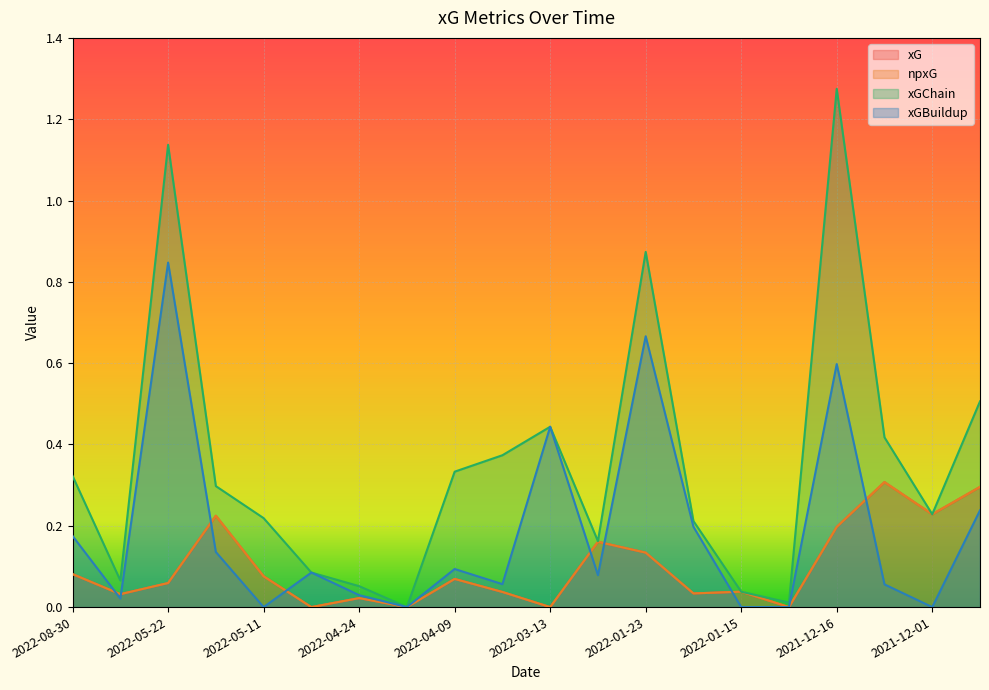

Which category has the highest value across all series?

2021-12-16